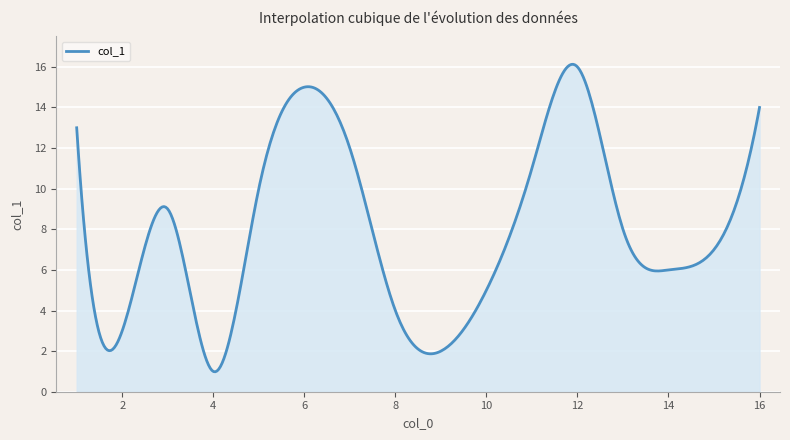

Does the chart display data point markers on the line(s)?

No